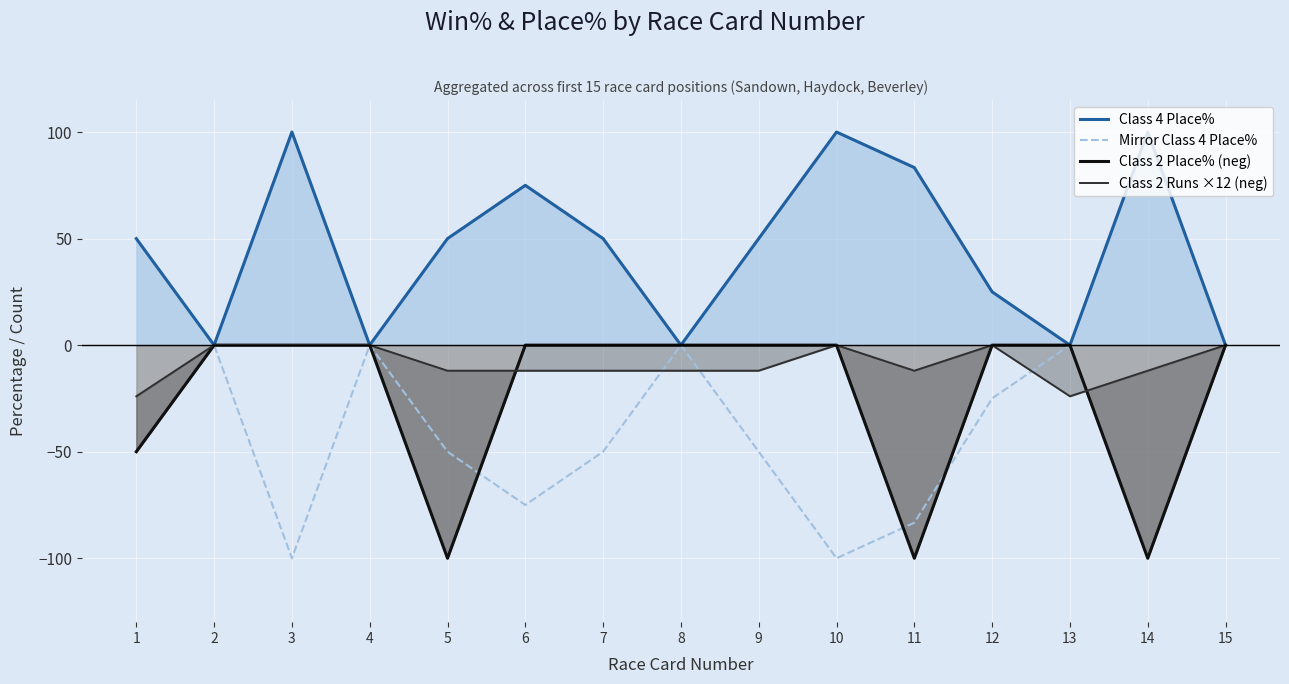

At which category does Class 2 Place% (neg) reach its first local valley?

5